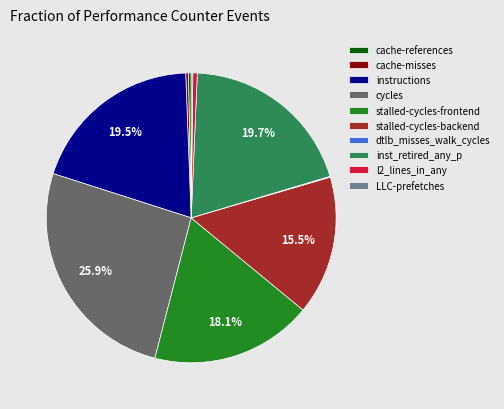

To the nearest percent, what is the difference between the largest and smallest slice percentages?

26%